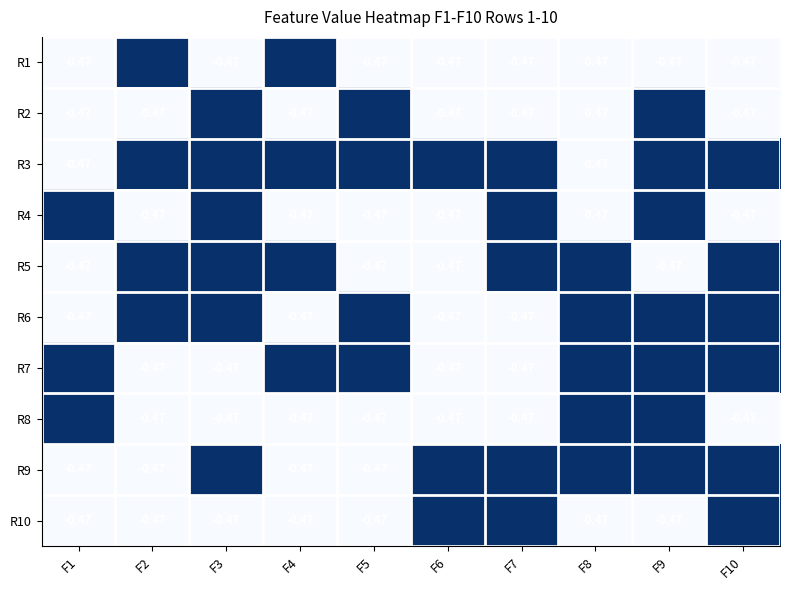

How many values in R4 are below zero?

6